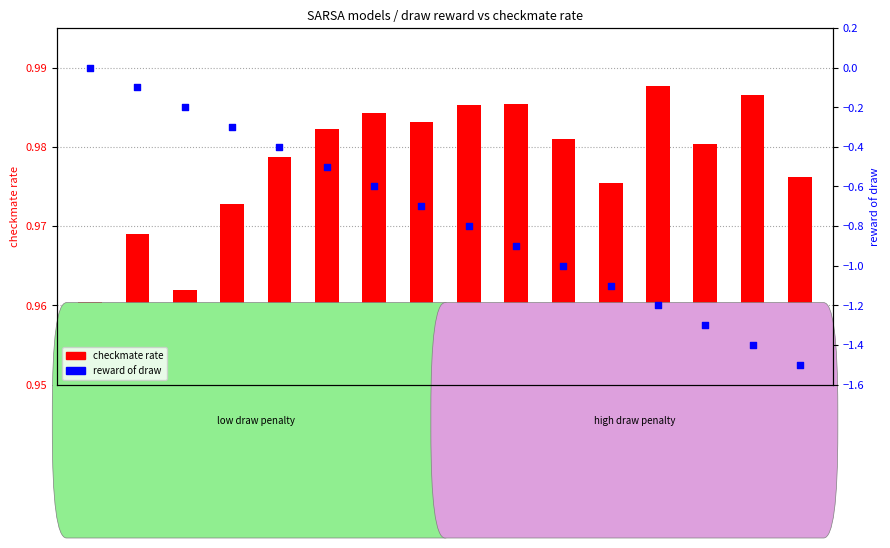

Which series has the largest total across all categories?

checkmate rate